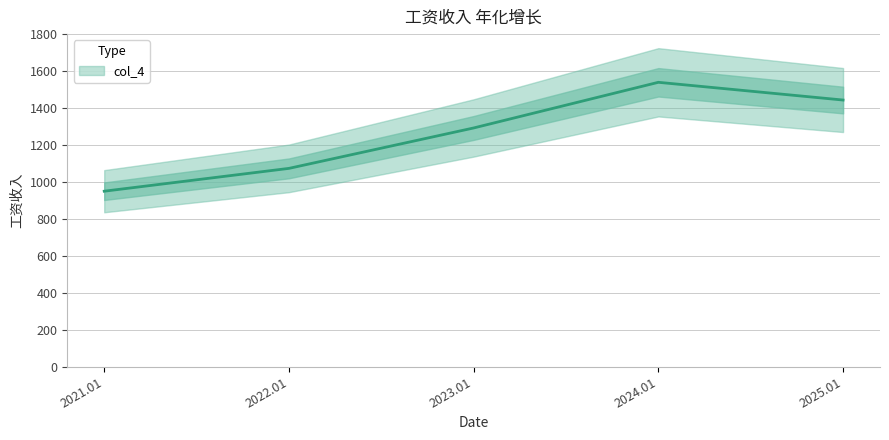

What is the label of the 3rd point from the left?

2023.01